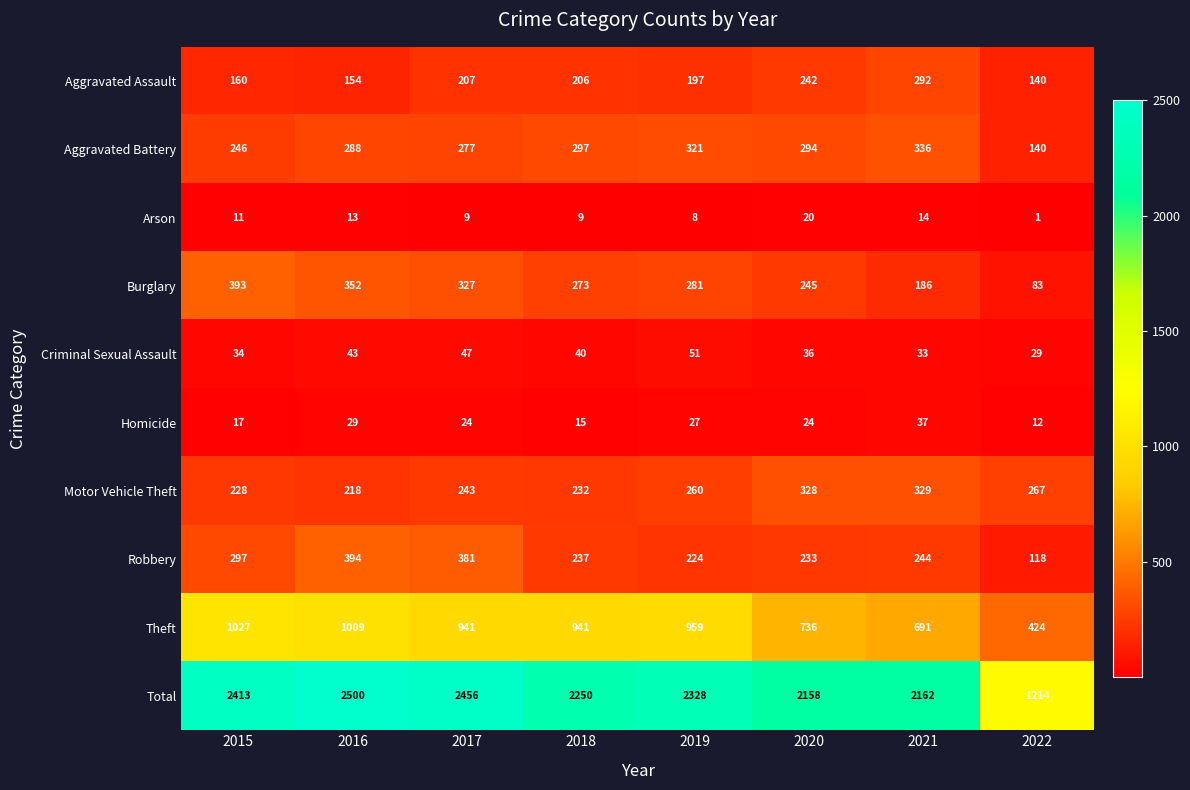

Rank the series at 2015 from highest to lowest value.

Total, Theft, Burglary, Robbery, Aggravated Battery, Motor Vehicle Theft, Aggravated Assault, Criminal Sexual Assault, Homicide, Arson